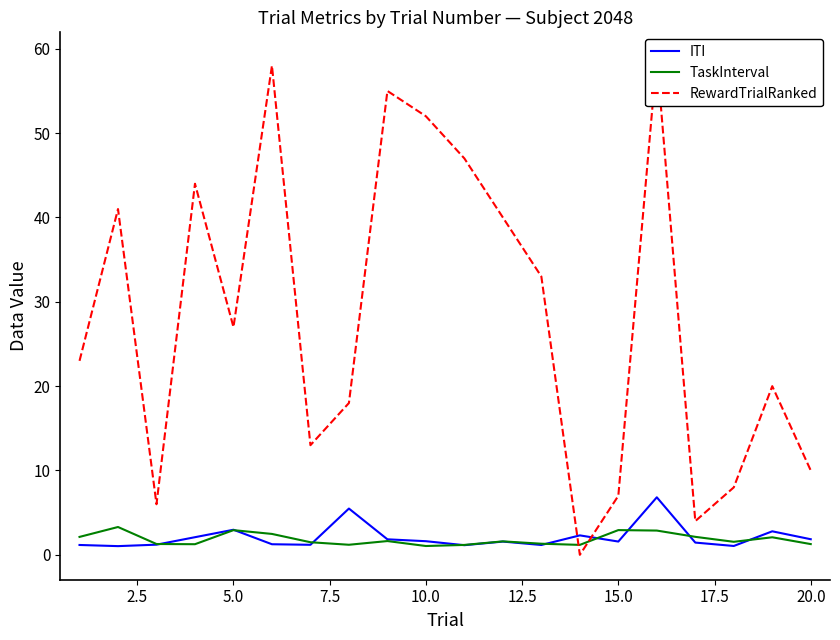

Rank the series by their maximum value, from highest to lowest.

RewardTrialRanked, ITI, TaskInterval